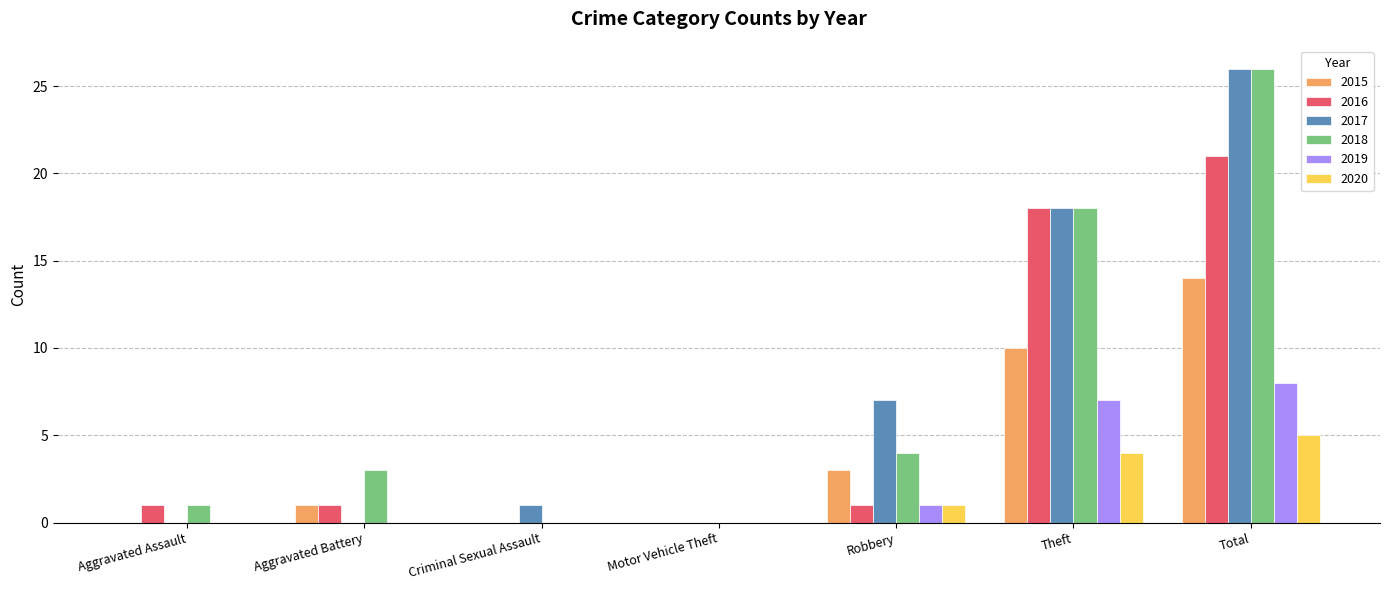

The value of 2016 at Robbery is 0. True or false?

False